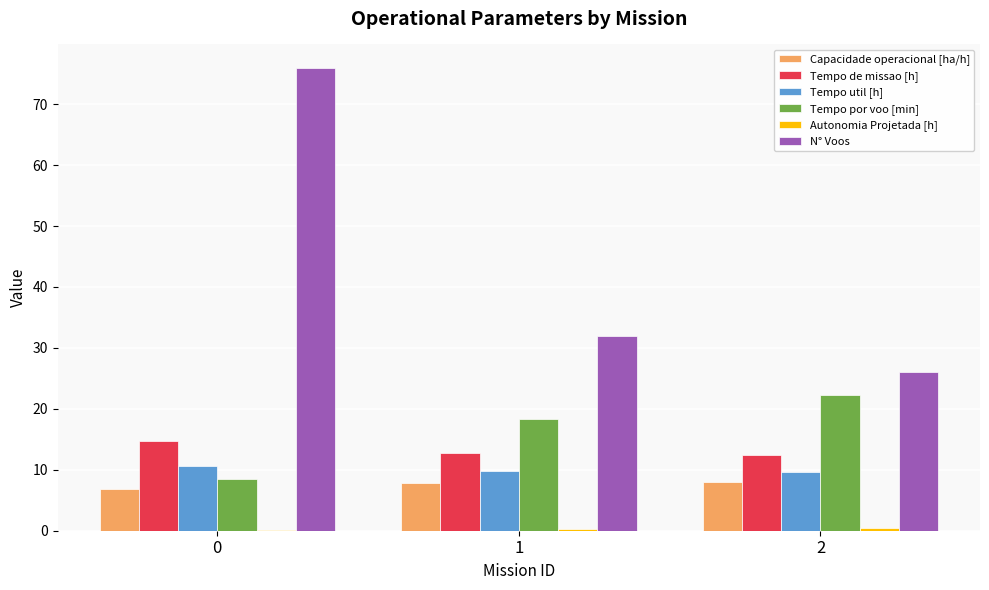

Which series changed the most between 0 and 1?

N° Voos